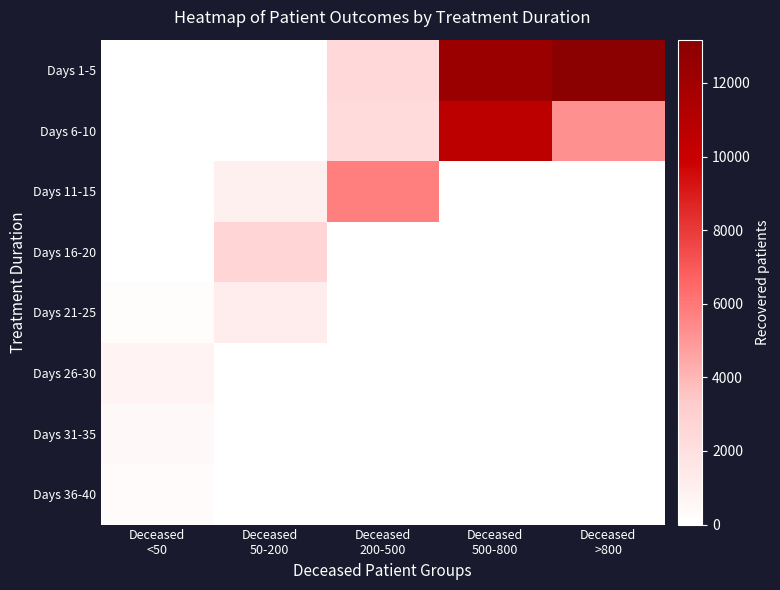

What is the difference between the highest and lowest values at Deceased
50-200?

2711